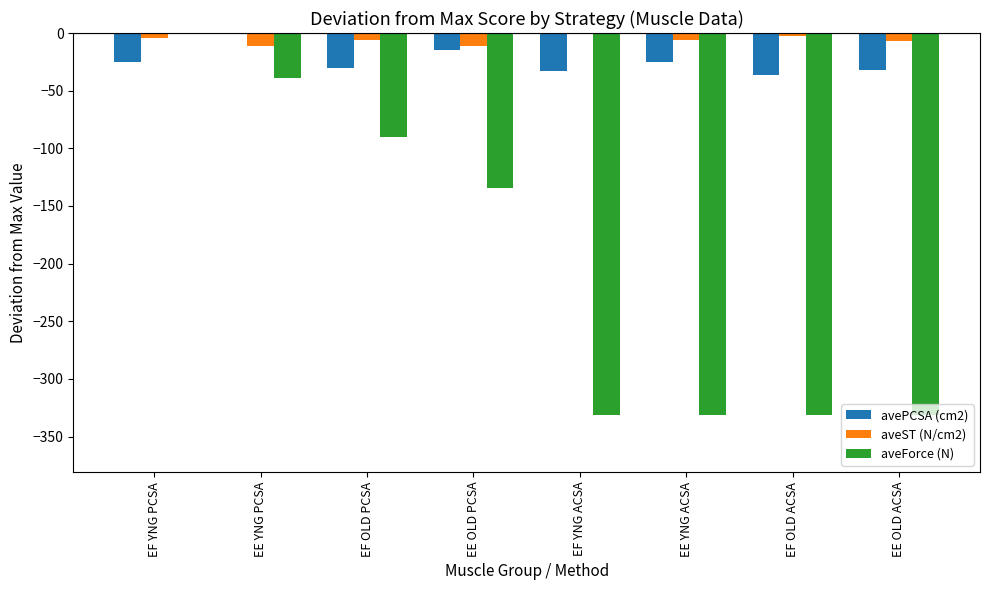

Are the bars horizontal?

No